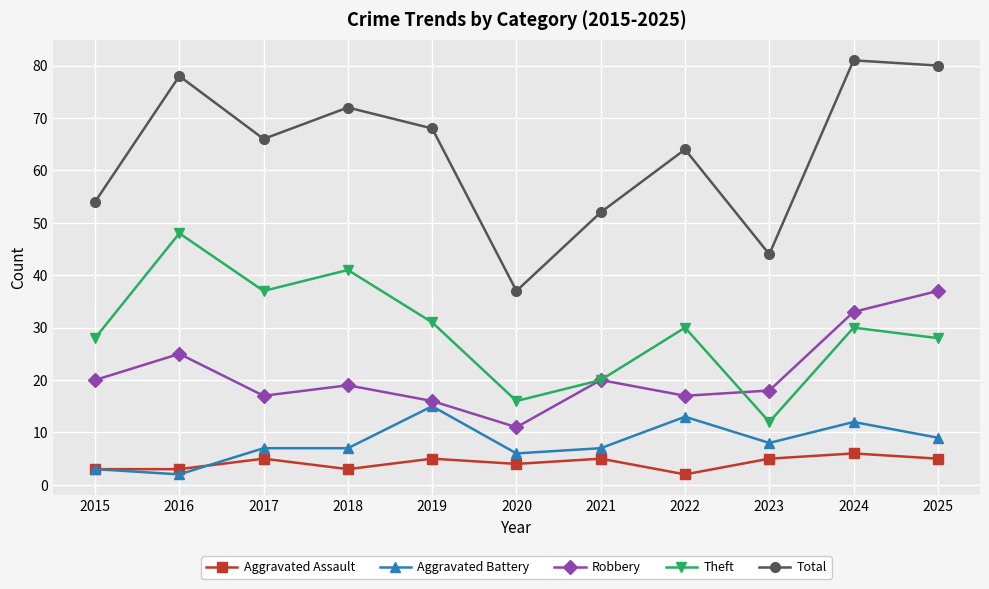

Which series has the largest total across all categories?

Total